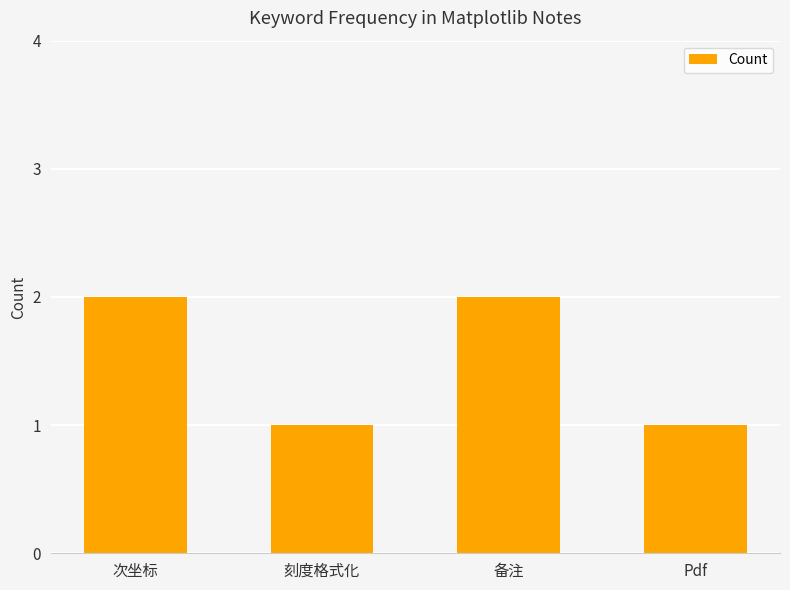

What is the value of the 1st bar from the left?

2